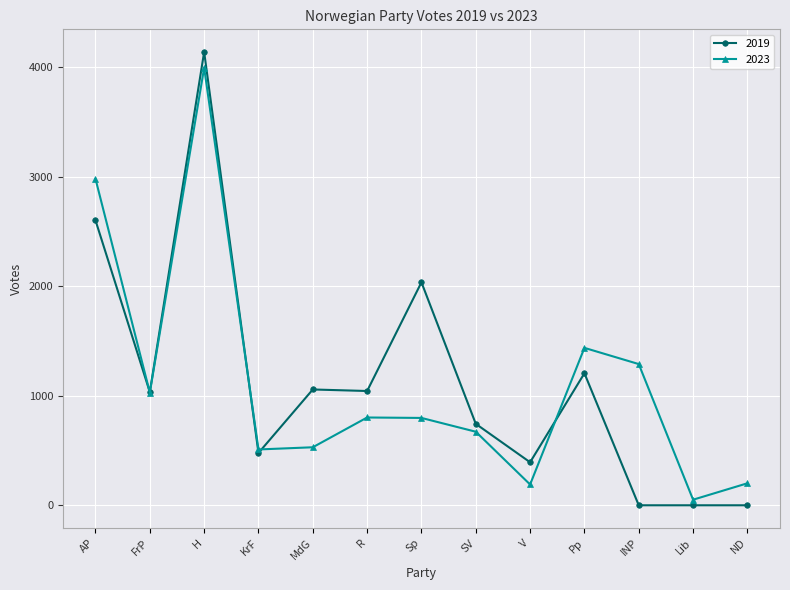

Between KrF and V, which series saw the biggest shift?

2023